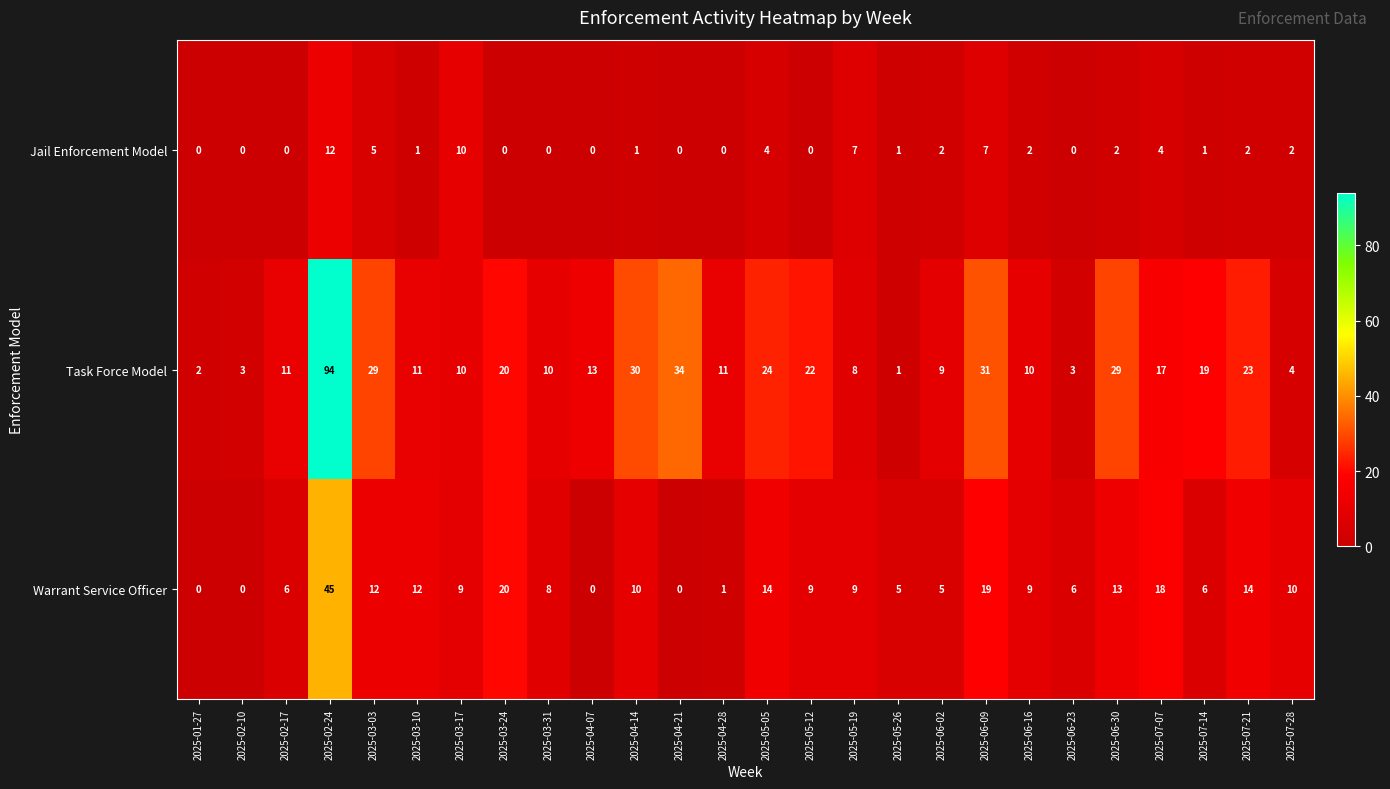

What is the difference between the highest and lowest values at 2025-04-14?

29